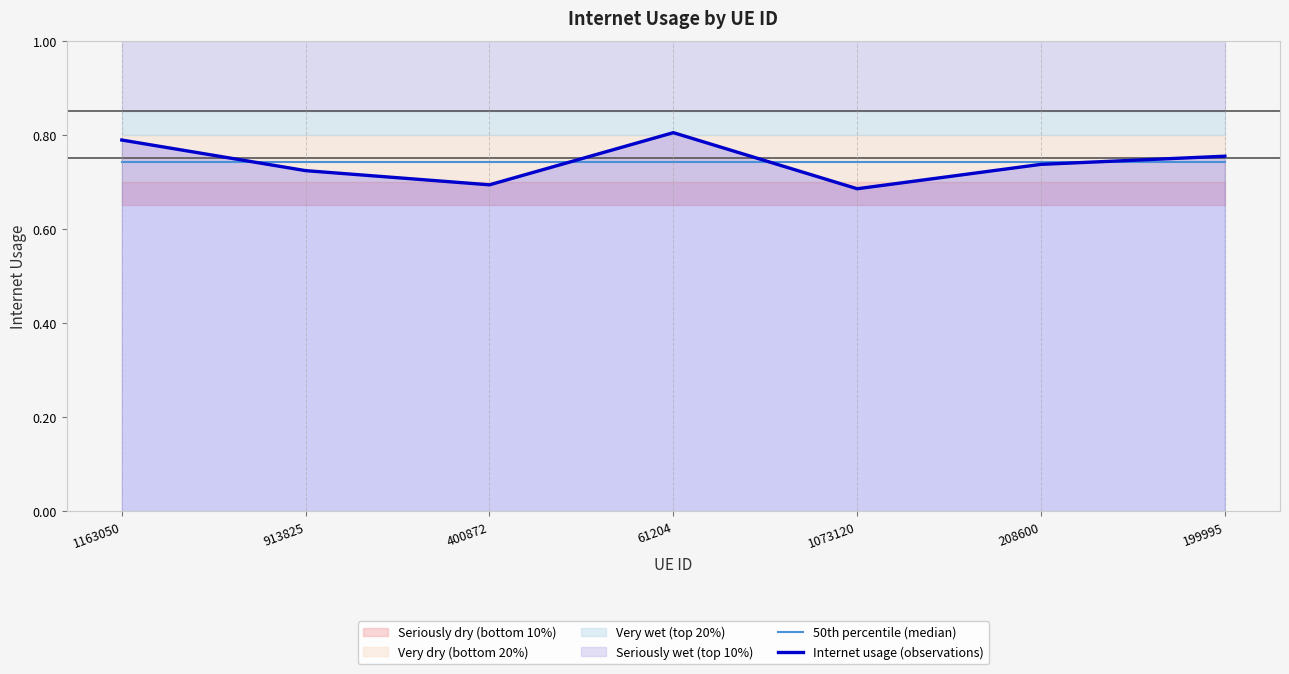

True or false: Internet usage (observations) and 50th percentile (median) cross at least once.

True